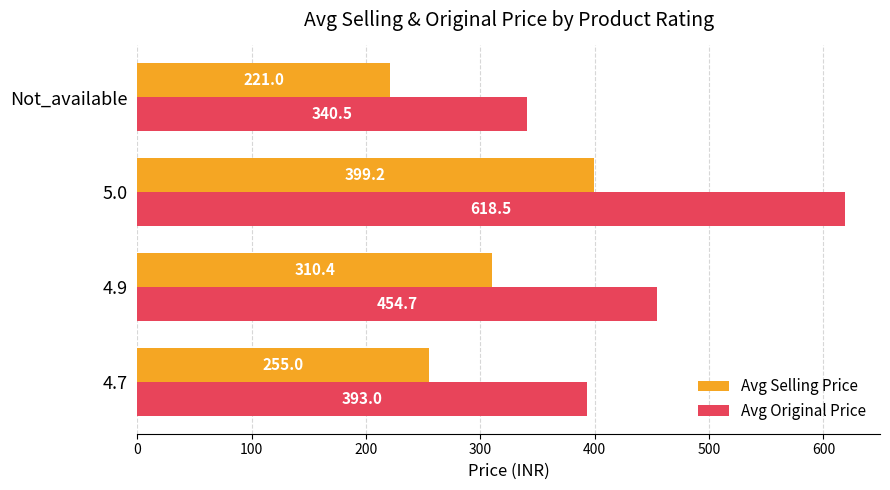

Which label corresponds to the largest value in the chart?

5.0